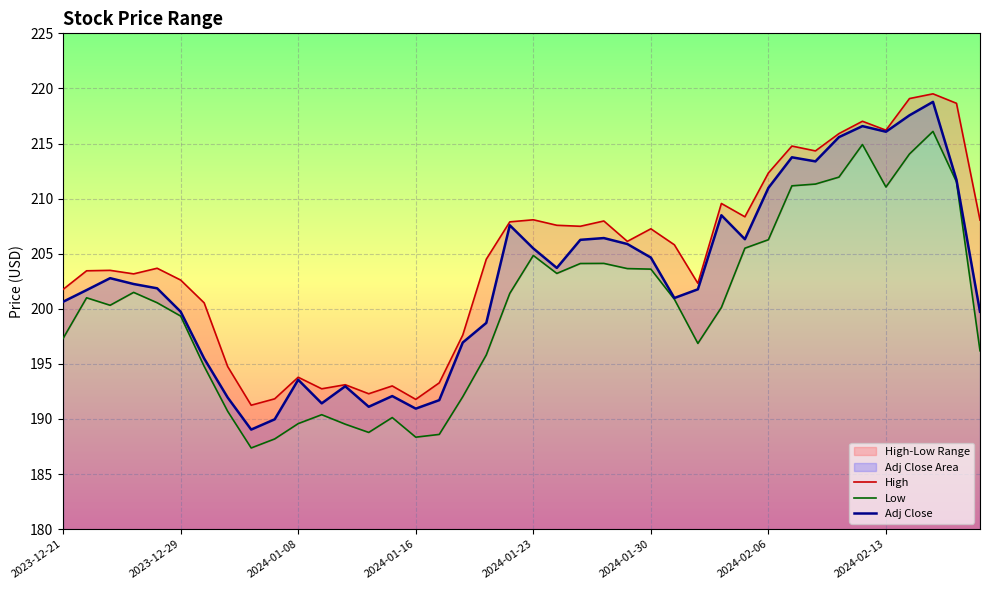

How many data points in Adj Close are above 202?

20